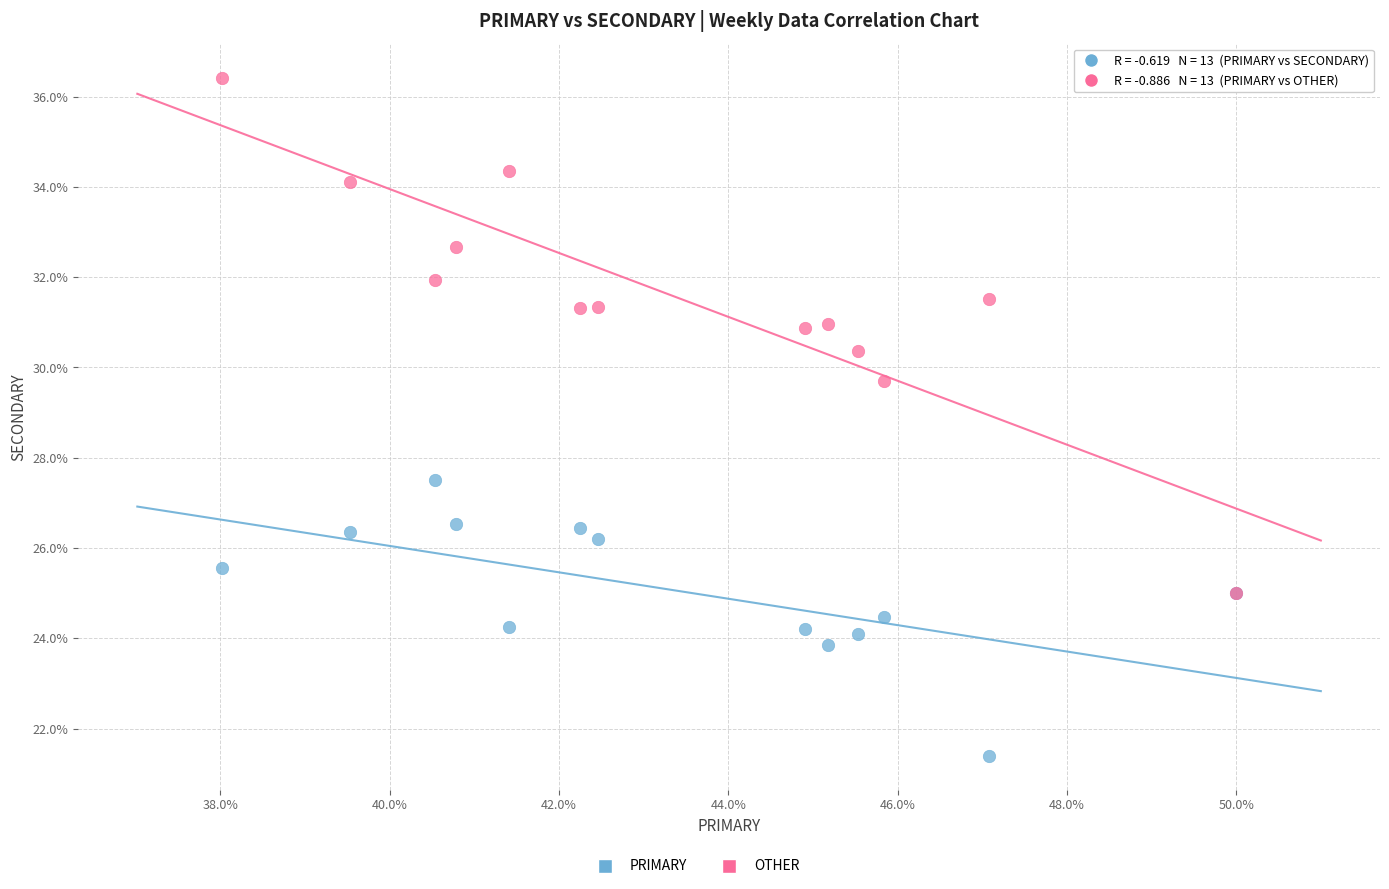

Across all series, what Y value is closest to 28?

27.5